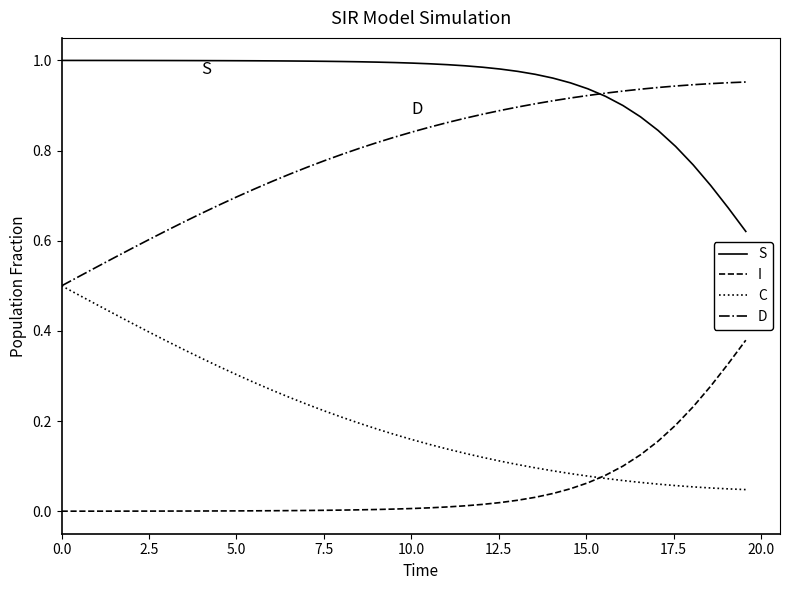

What is the sum of all C values?

8.2